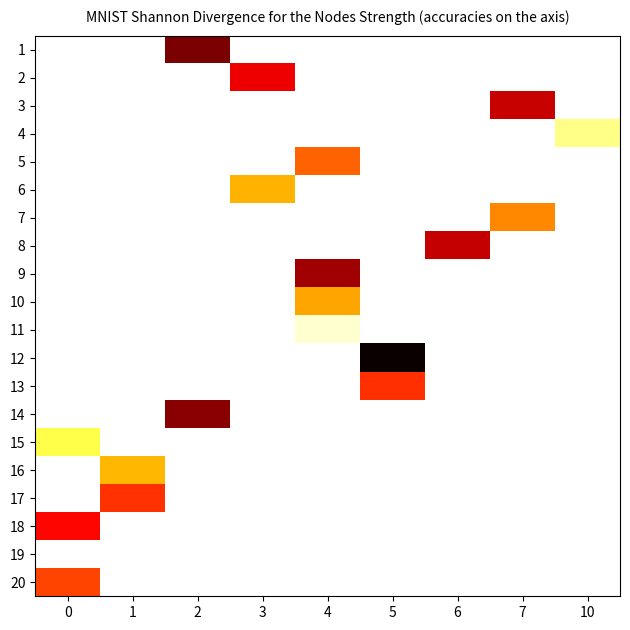

How many series are shown in this chart?

20